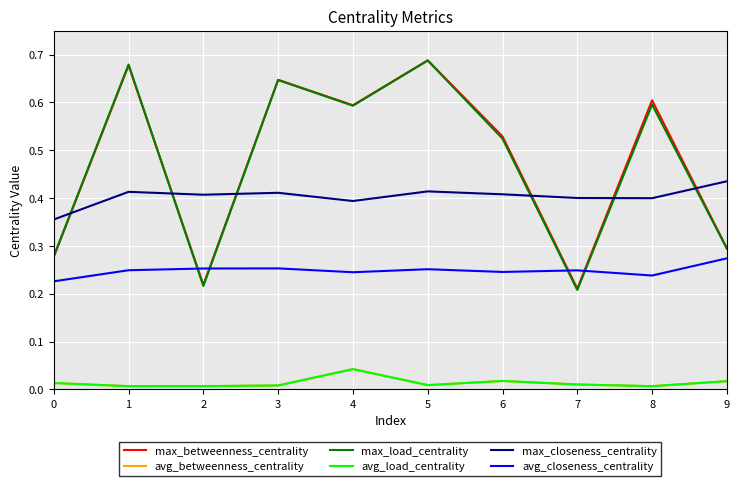

Which series ends up on top after the final intersection of max_betweenness_centrality and avg_closeness_centrality?

max_betweenness_centrality